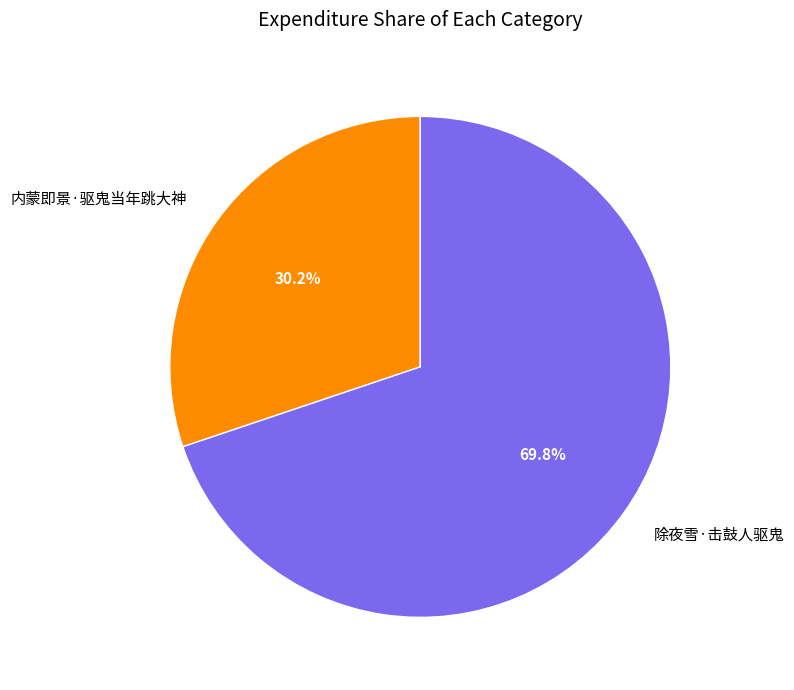

What is the ratio of the value at 除夜雪·击鼓人驱鬼 to the value at 内蒙即景·驱鬼当年跳大神?

2.3